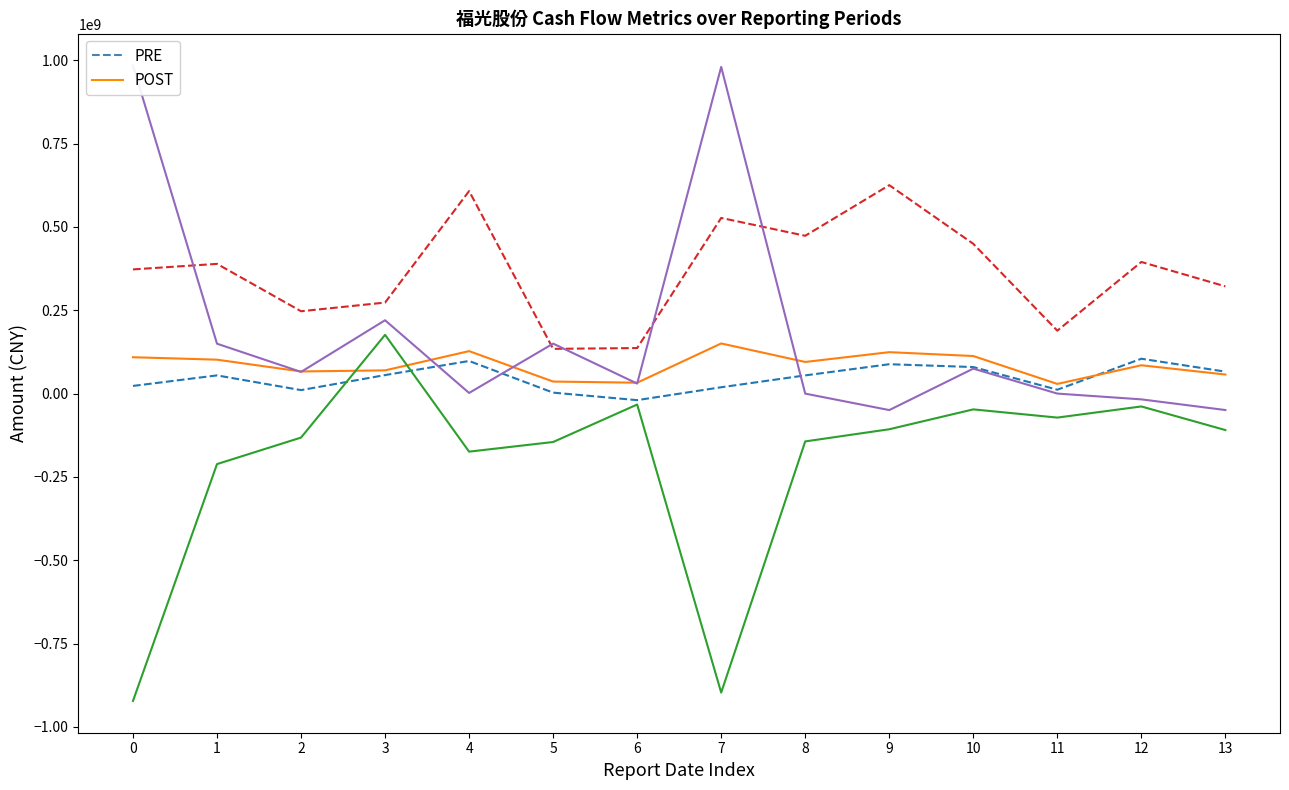

How many data points in NETCASH_INVEST (POST) are above -109440612?

6